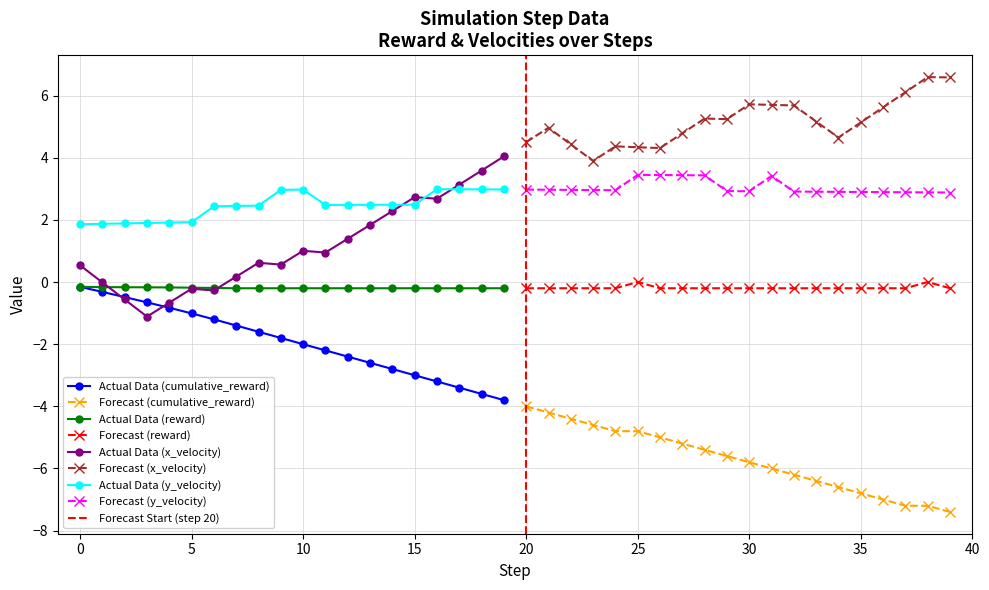

True or false: y_velocity and cumulative_reward cross at least once.

False